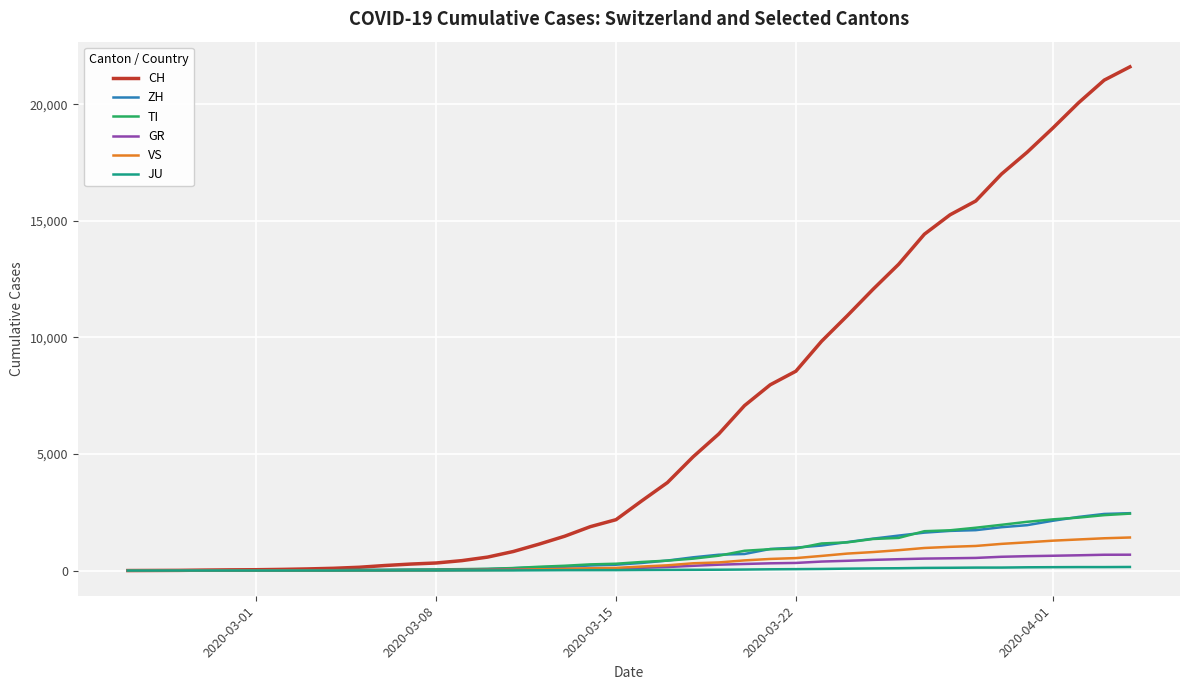

Which series has the widest spread of values?

CH